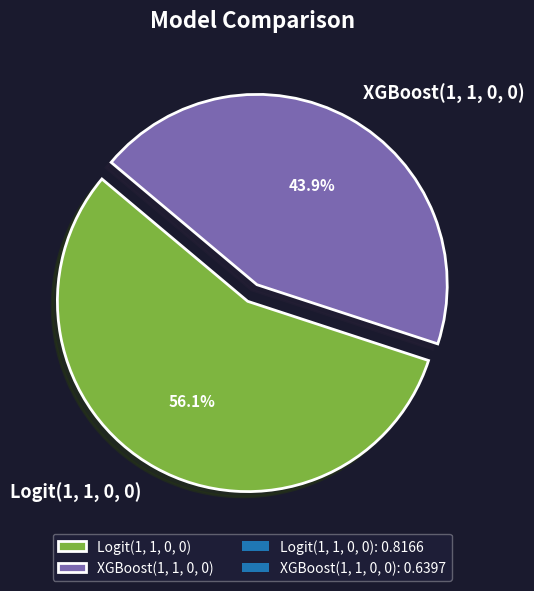

What is the smallest slice in the pie chart?

XGBoost(1, 1, 0, 0)